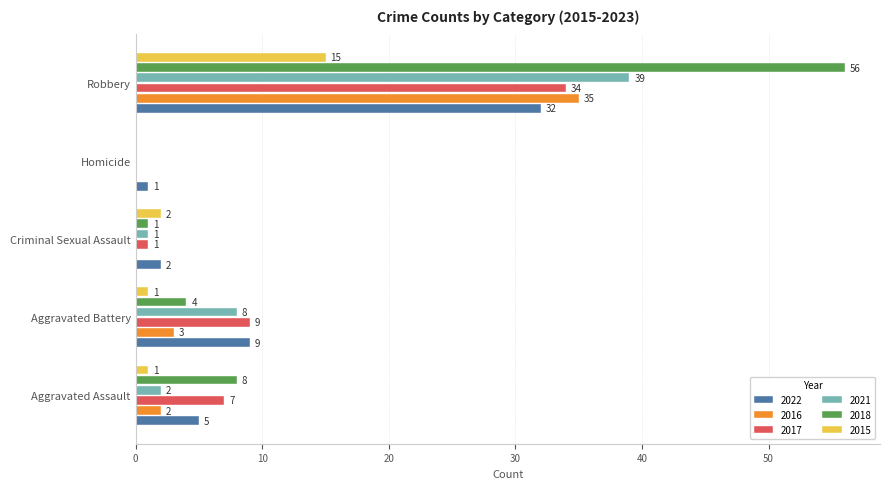

What value does the 2021 series have at Aggravated Battery, to the nearest 5?

10